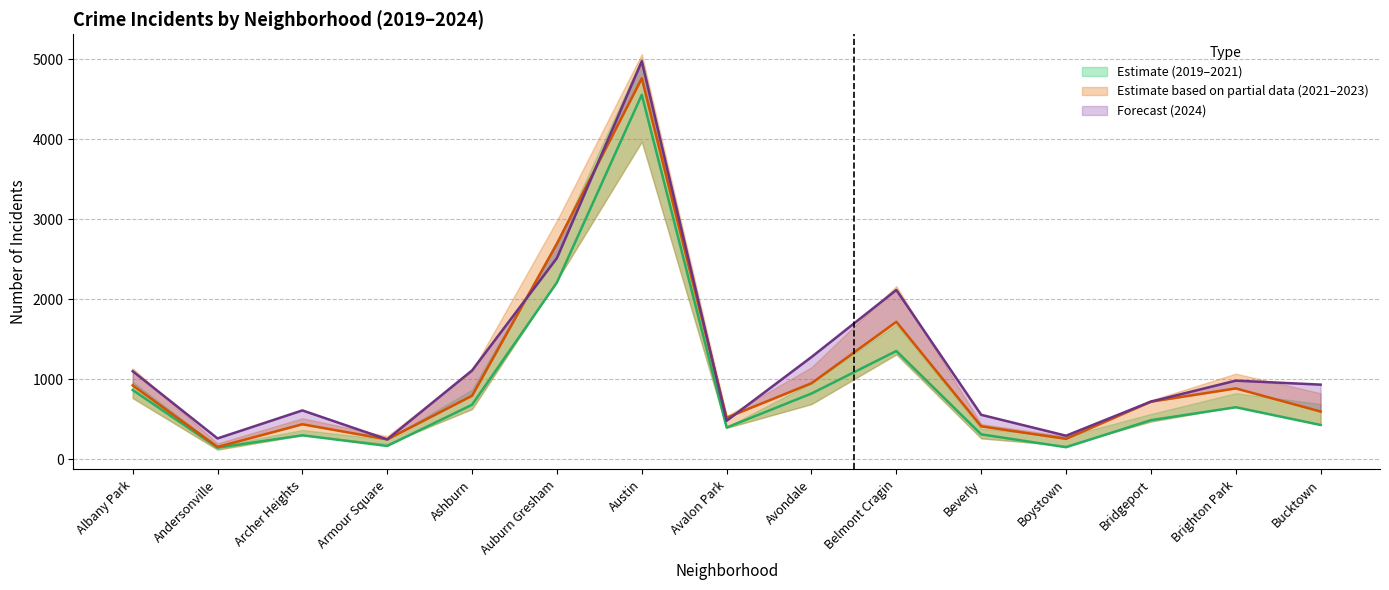

Reading left to right, transcribe all the data shown in this chart.

2019: 926	157	440	251	797	2698	4762	522	953	1720	414	258	722	888	599
2020: 868	147	302	169	684	2211	4556	399	824	1355	314	153	491	652	431
2021: 1103	263	613	251	1113	2517	4975	484	1280	2118	558	297	723	985	935